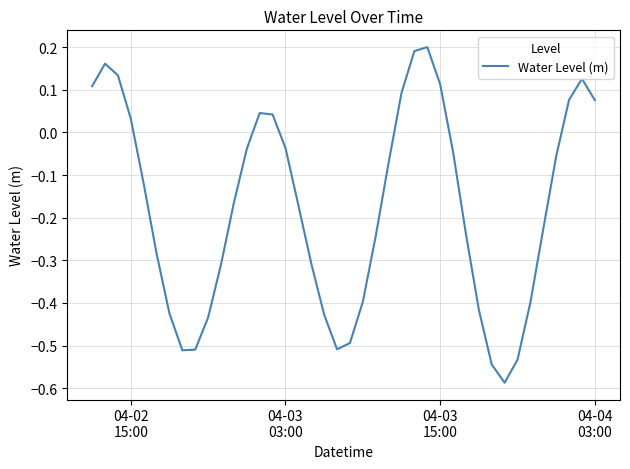

What is the difference between the maximum and minimum values?

0.8